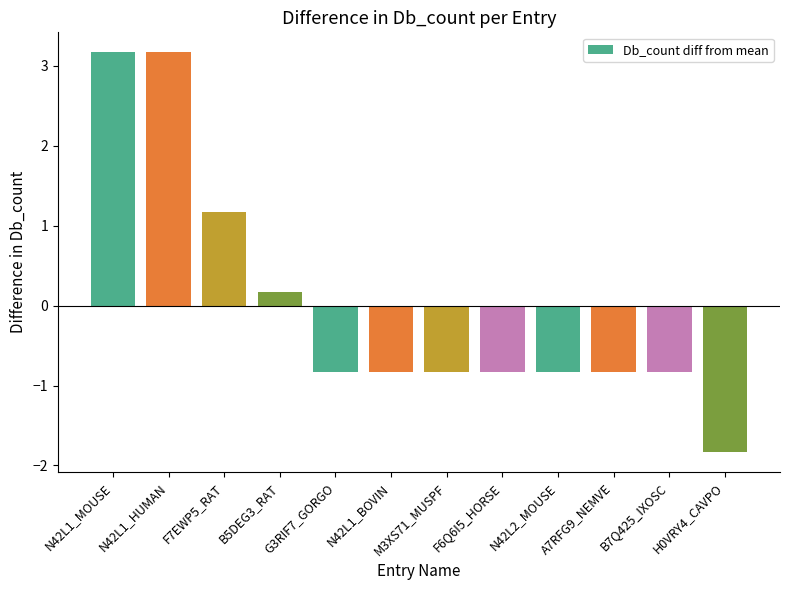

How many data points are above 0?

4